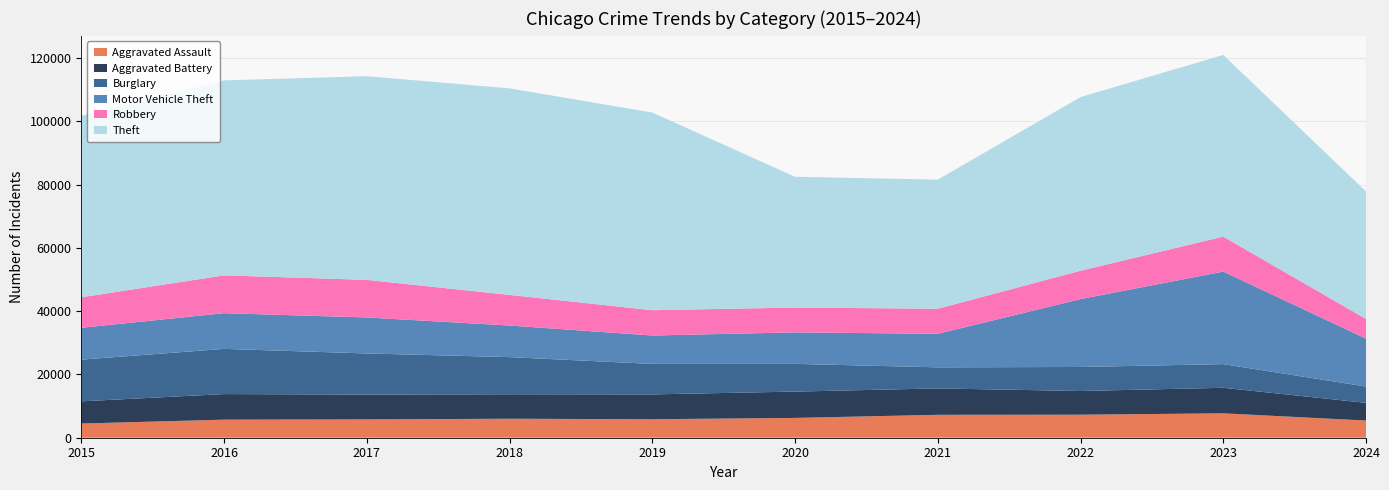

Reading left to right, list all the values displayed in this chart.

Aggravated Assault: 2015=4480	2016=5713	2017=5793	2018=6002	2019=5841	2020=6265	2021=7242	2022=7280	2023=7710	2024=5434
Aggravated Battery: 2015=7019	2016=8086	2017=7845	2018=7735	2019=7858	2020=8320	2021=8347	2022=7491	2023=8077	2024=5593
Burglary: 2015=13184	2016=14289	2017=13001	2018=11747	2019=9638	2020=8758	2021=6662	2022=7593	2023=7484	2024=5155
Motor Vehicle Theft: 2015=10068	2016=11285	2017=11380	2018=9985	2019=8977	2020=9959	2021=10603	2022=21463	2023=29250	2024=15160
Robbery: 2015=9638	2016=11960	2017=11880	2018=9681	2019=7995	2020=7855	2021=7920	2022=8963	2023=11053	2024=6213
Theft: 2015=57351	2016=61623	2017=64386	2018=65290	2019=62495	2020=41339	2021=40813	2022=54882	2023=57434	2024=40288